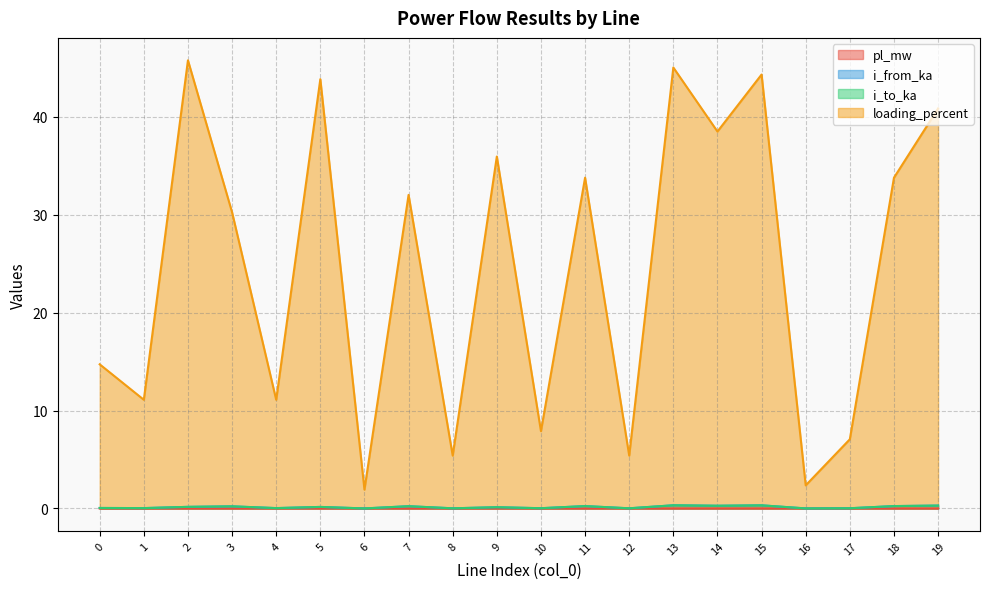

Is the value of i_from_ka at 15 greater than the value of i_to_ka at 4?

Yes